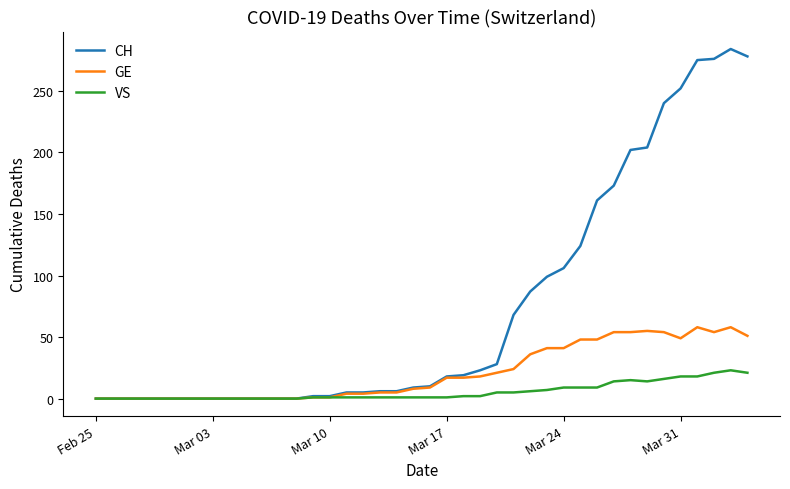

Rank the series by their maximum value, from highest to lowest.

CH, GE, VS